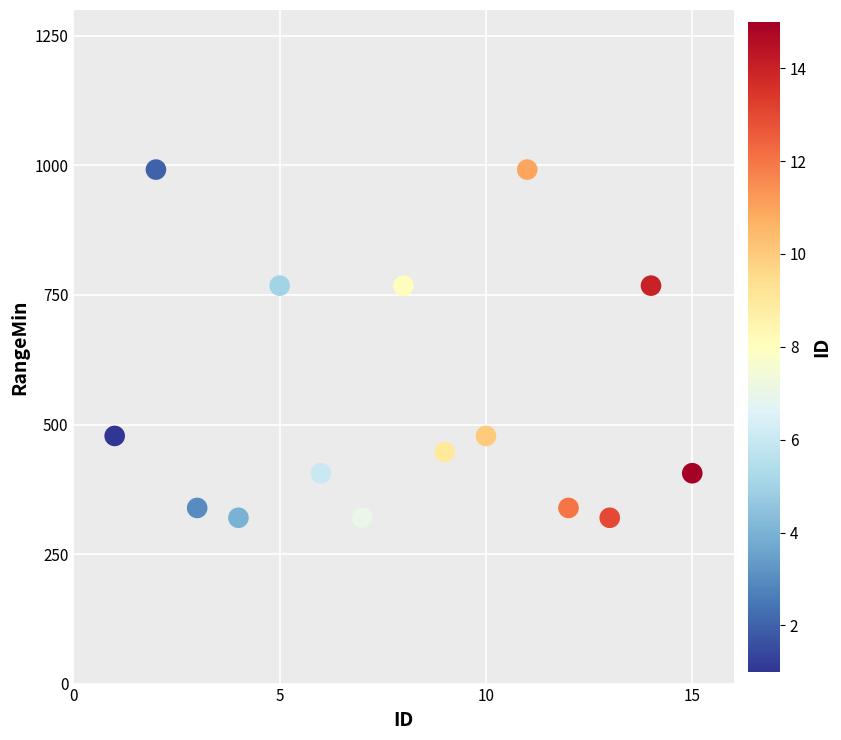

What is the range of X values (max minus min)?

14